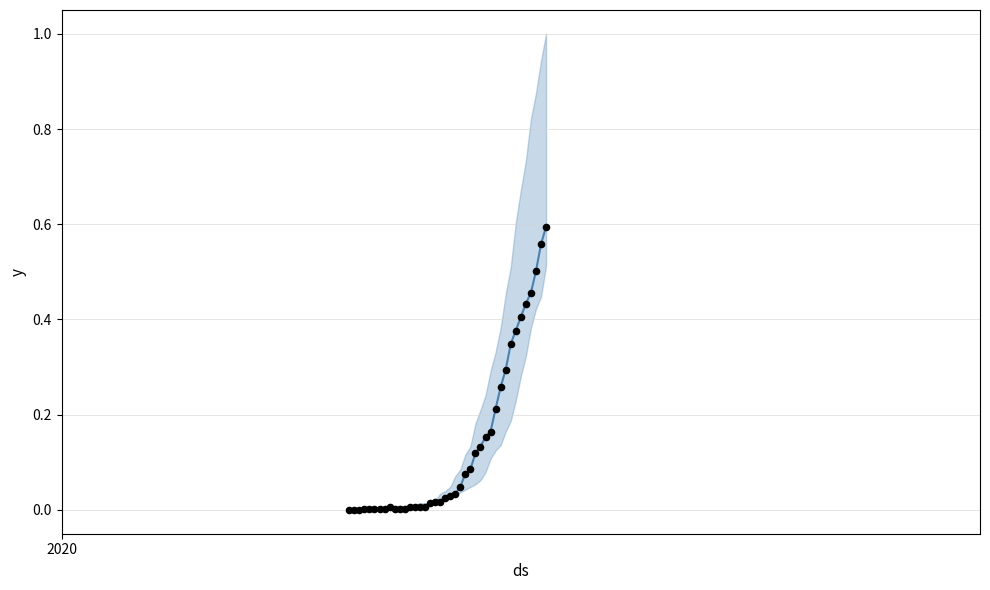

Which series reaches the maximum Y coordinate?

y